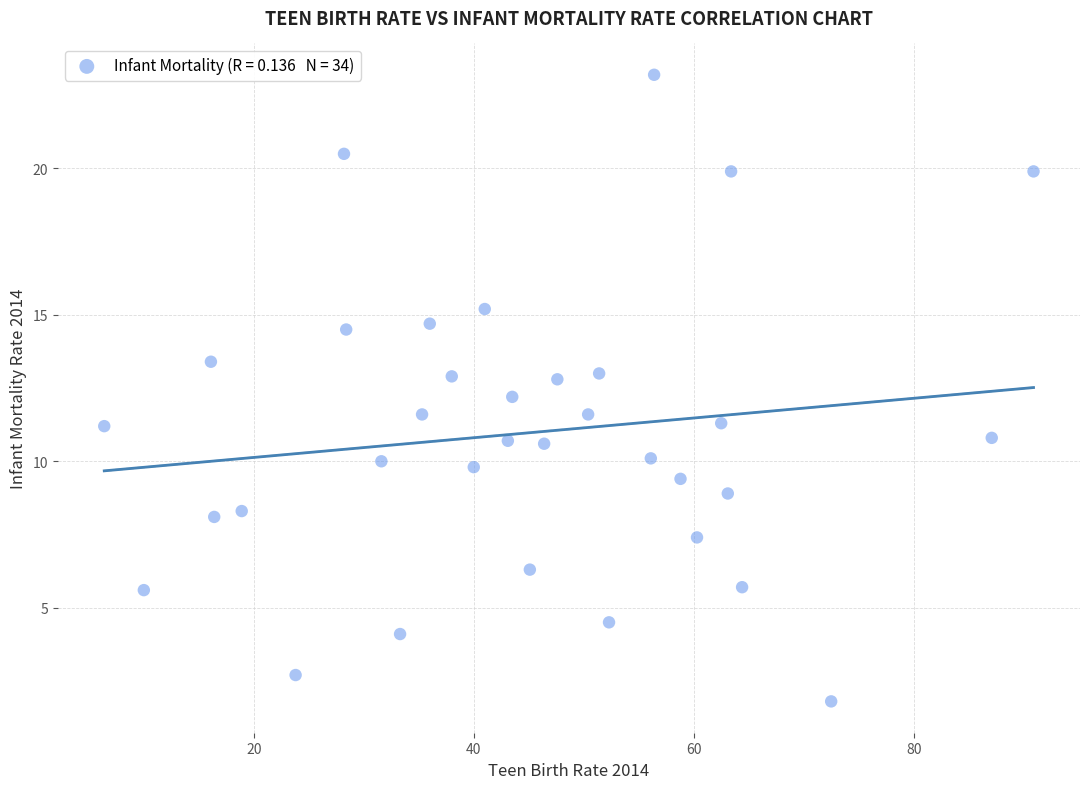

What is the range of X values (max minus min)?

84.5